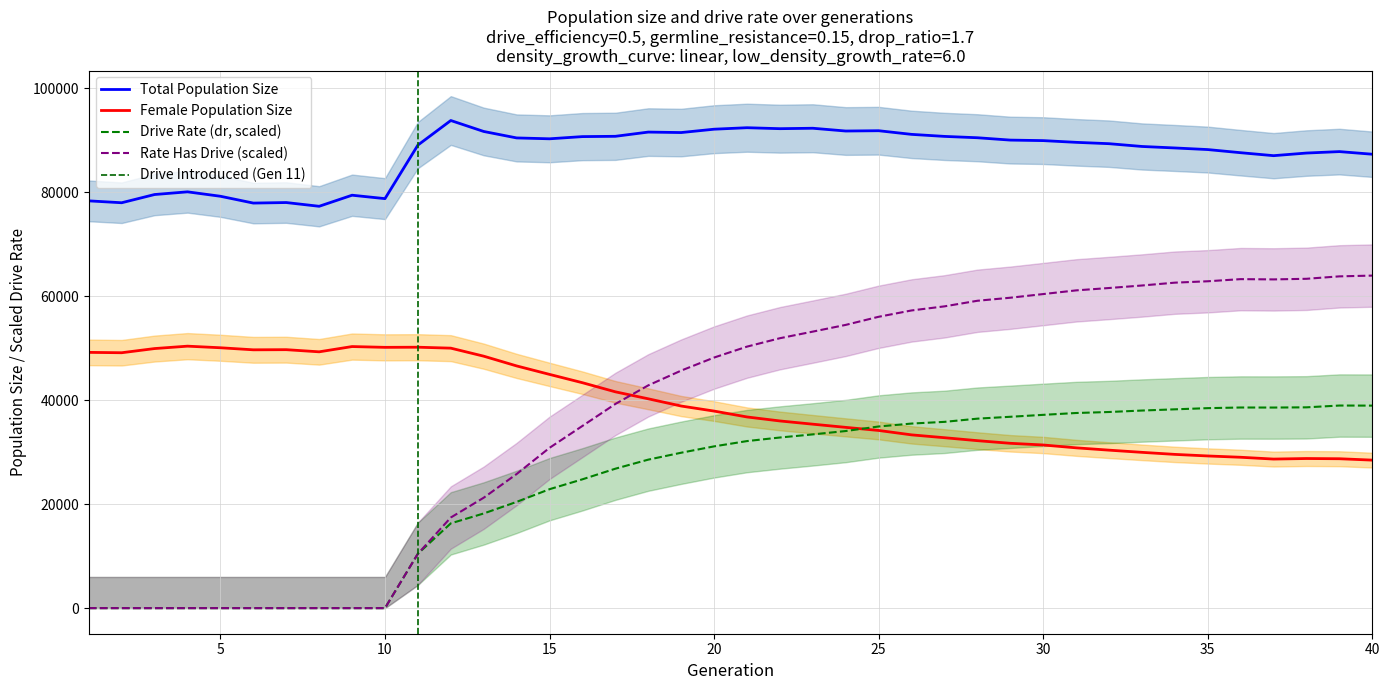

Which series has the widest spread of values?

rate_has_drive